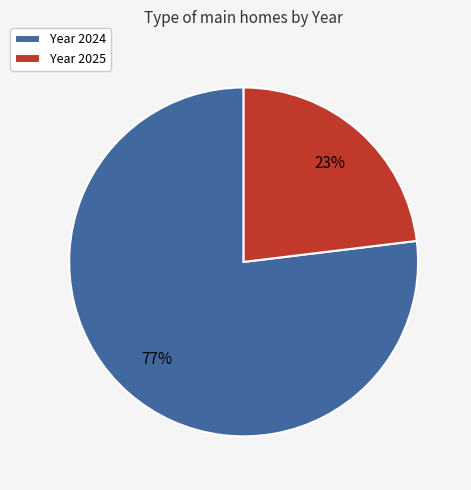

Do Year 2025 and Year 2024 together represent more than half of the pie?

Yes